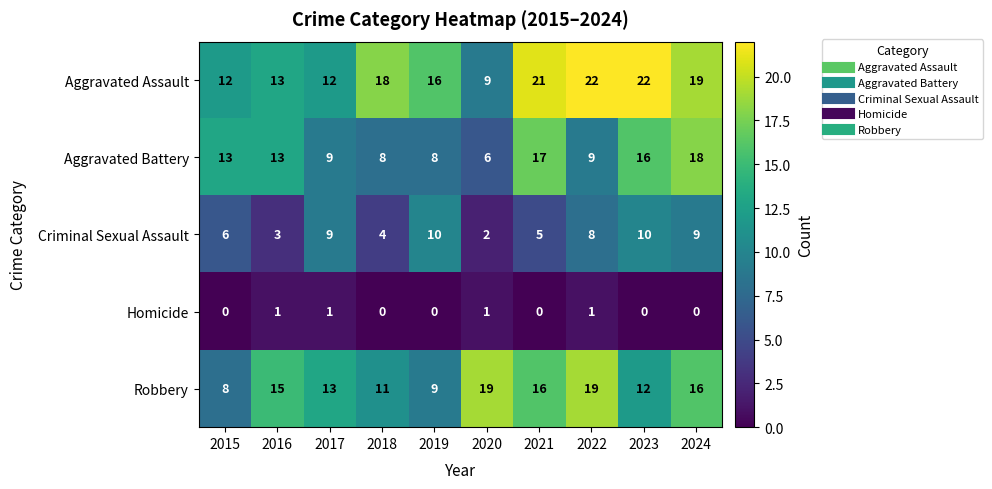

What is the spread (max minus min) of values at 2017?

12